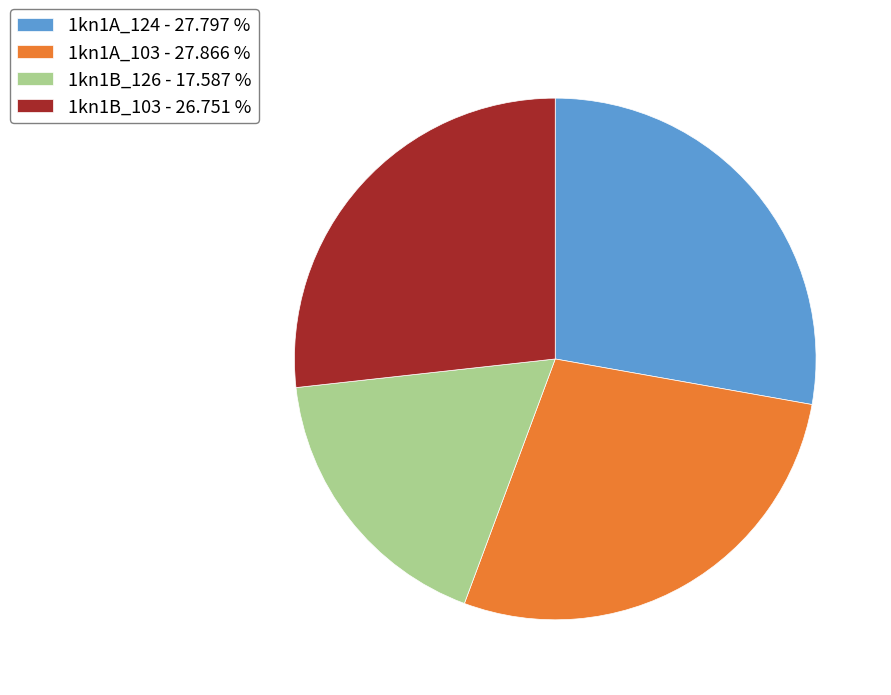

Is the sum of 1kn1B_126 - 17.587 % and 1kn1A_103 - 27.866 % greater than half?

No